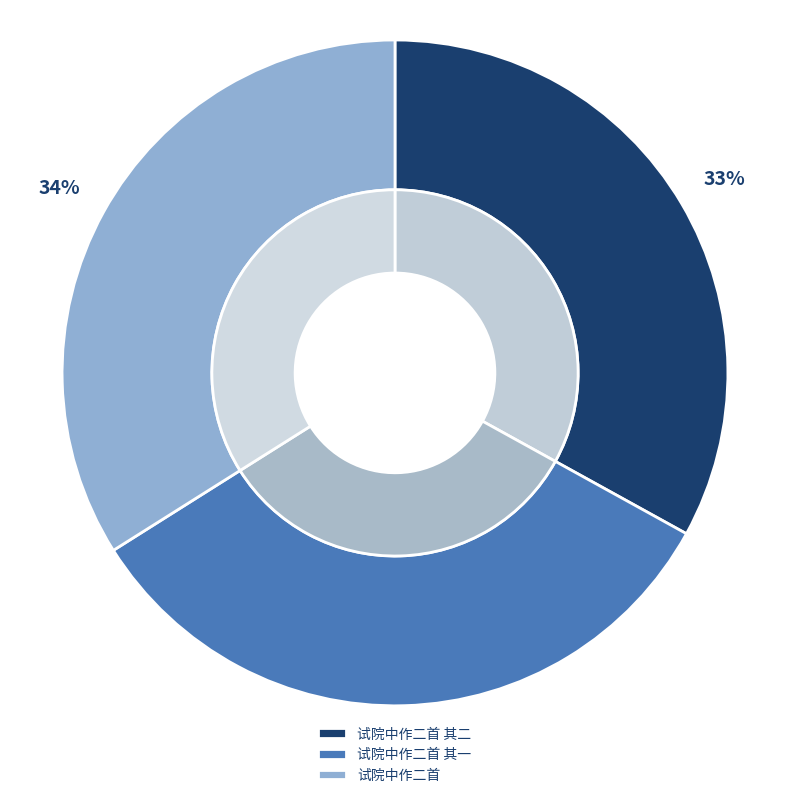

How many slices are in this pie chart?

3